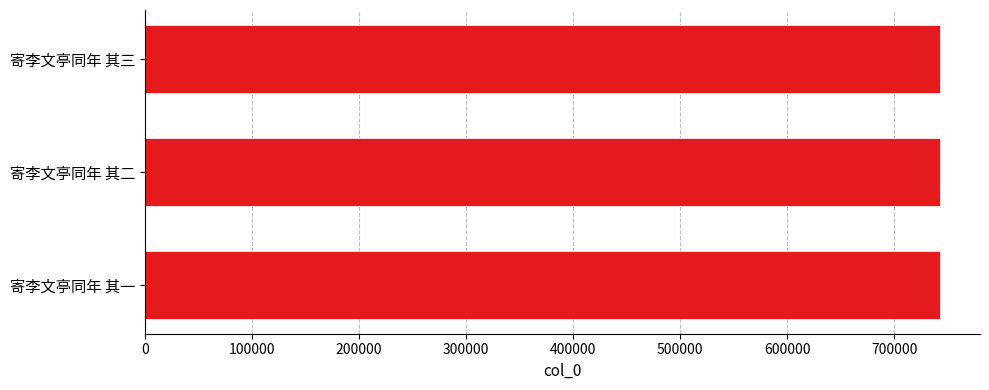

True or false: the data shows 446868 at 寄李文亭同年 其三.

False